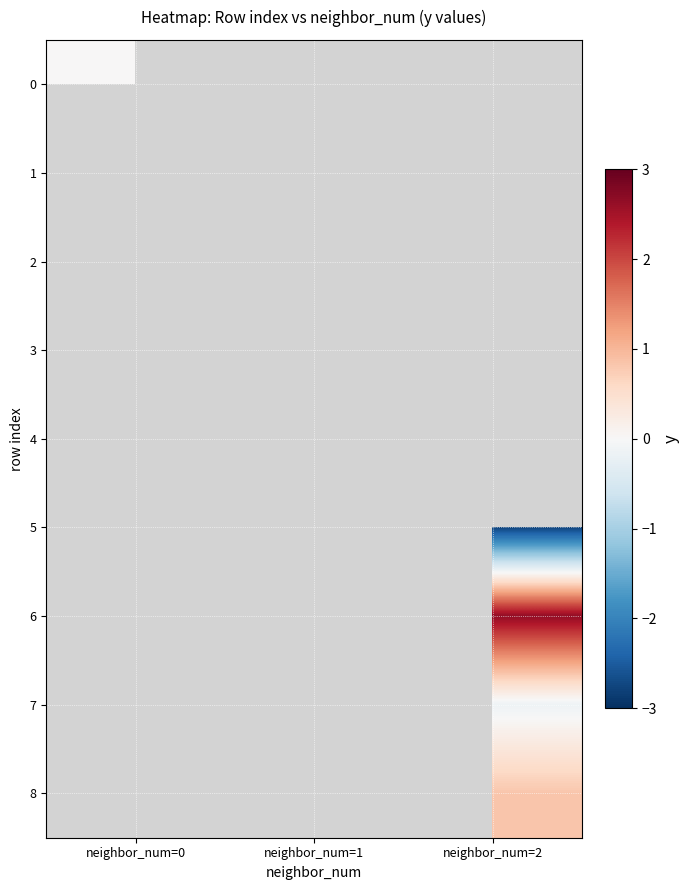

What is the smallest value displayed?

-2.8